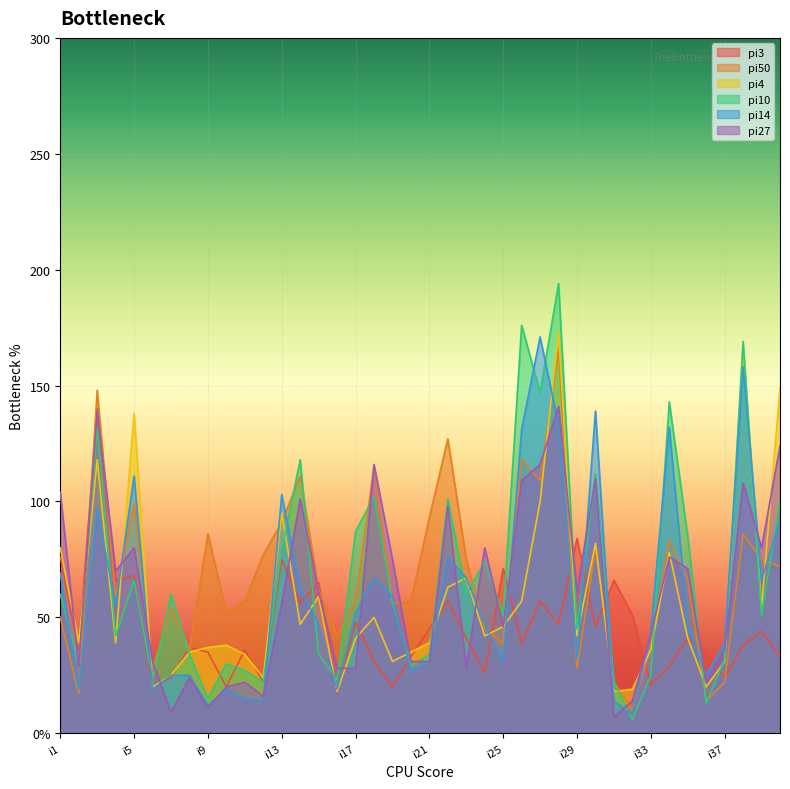

Which series changed the most between i30 and i39?

pi14